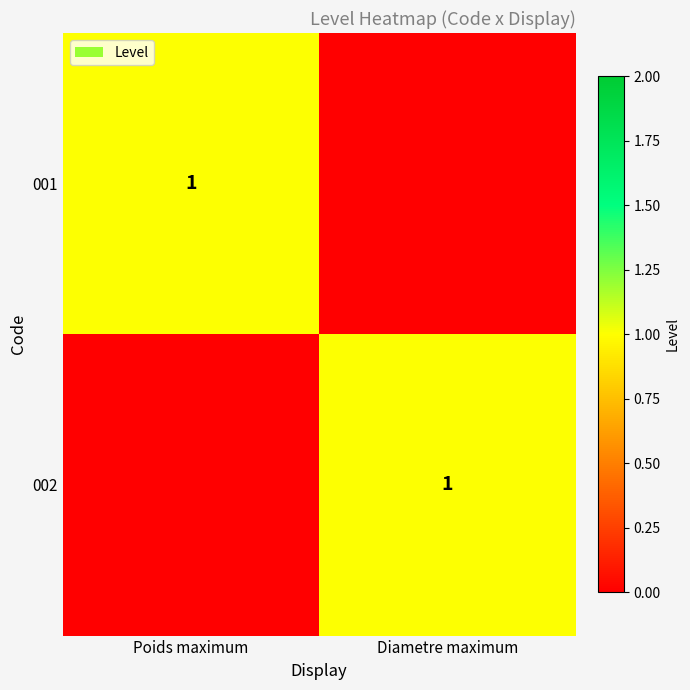

Is it true that 001 equals 1 at Poids maximum?

True